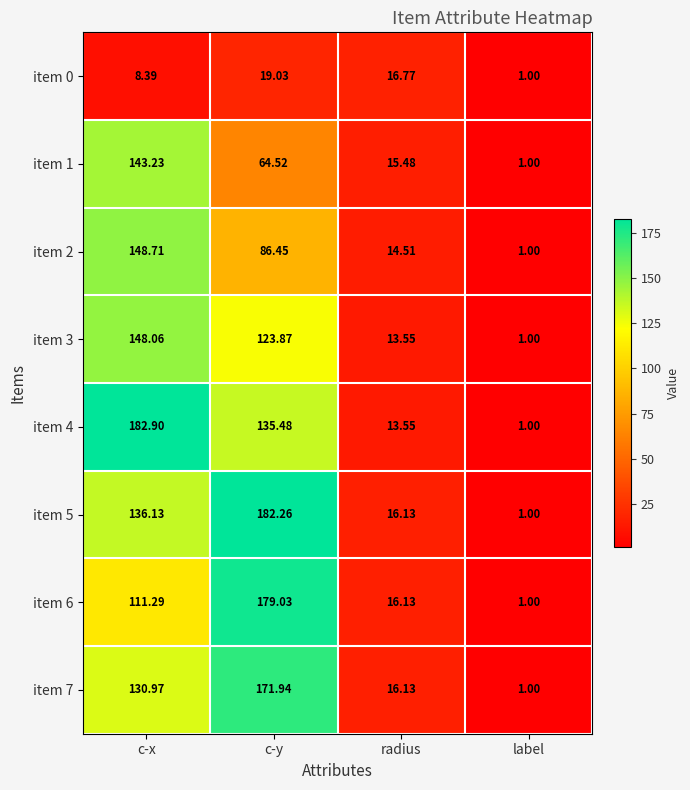

At which category is the sum across all series the highest?

c-x